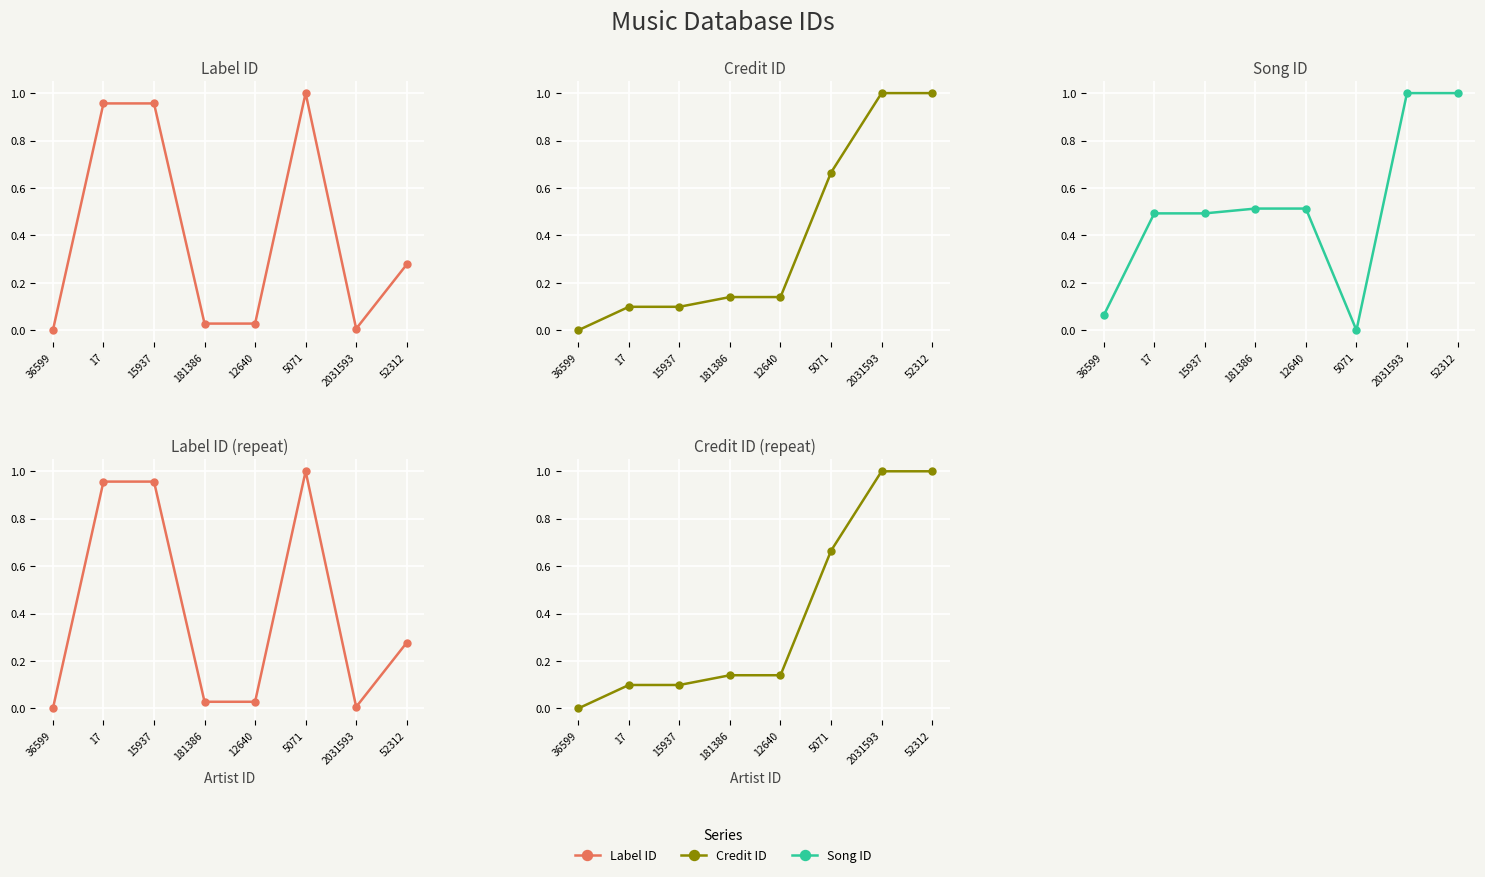

Which label corresponds to the smallest value in the chart?

36599